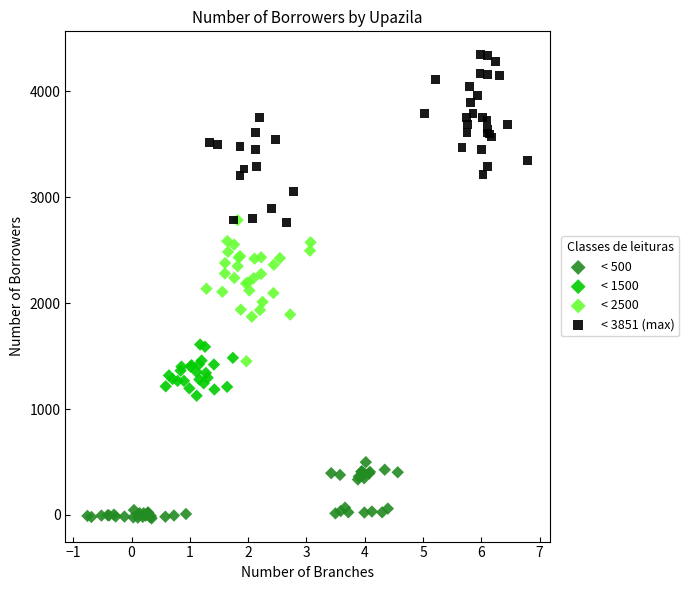

Which series has the widest spread of Y values?

< 3851 (max)